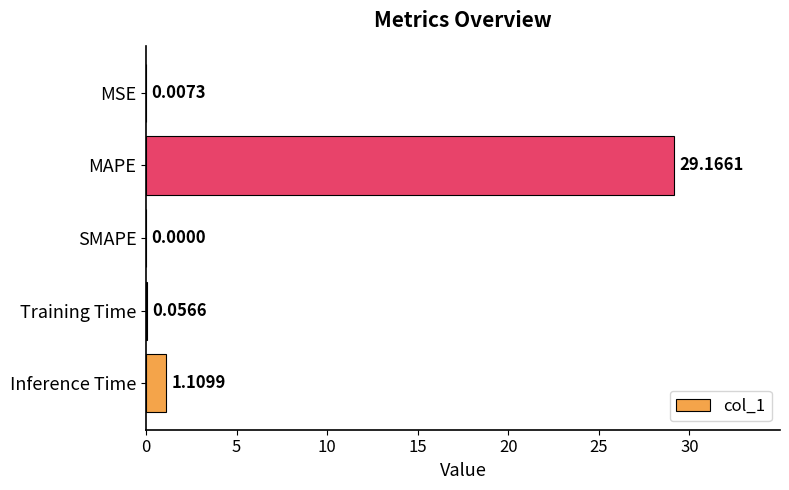

At which category does the chart reach its peak across all series?

MAPE